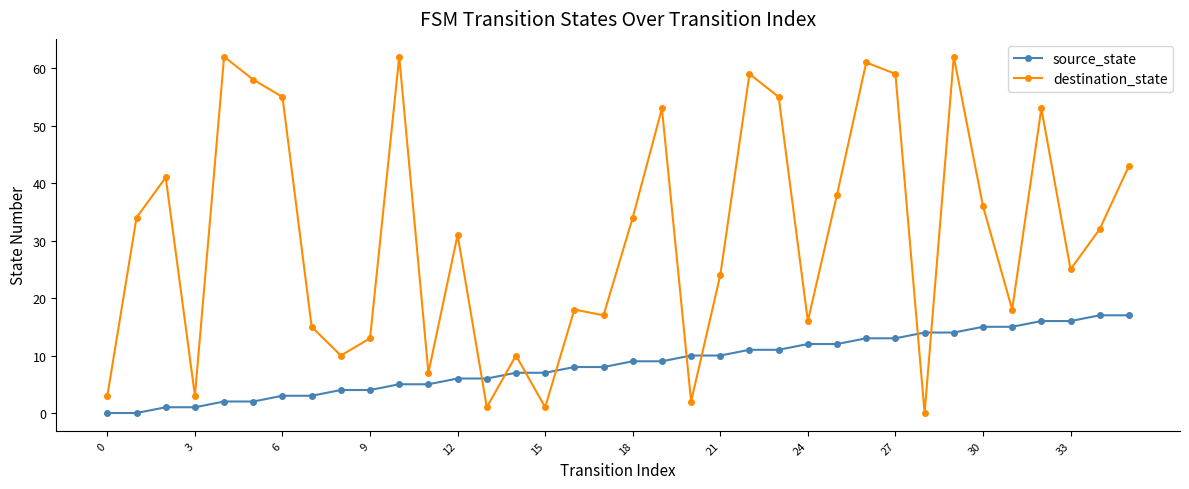

Reading left to right, extract all data points from this chart.

source_state: 0	0	1	1	2	2	3	3	4	4	5	5	6	6	7	7	8	8	9	9	10	10	11	11	12	12	13	13	14	14	15	15	16	16	17	17
destination_state: 3	34	41	3	62	58	55	15	10	13	62	7	31	1	10	1	18	17	34	53	2	24	59	55	16	38	61	59	0	62	36	18	53	25	32	43